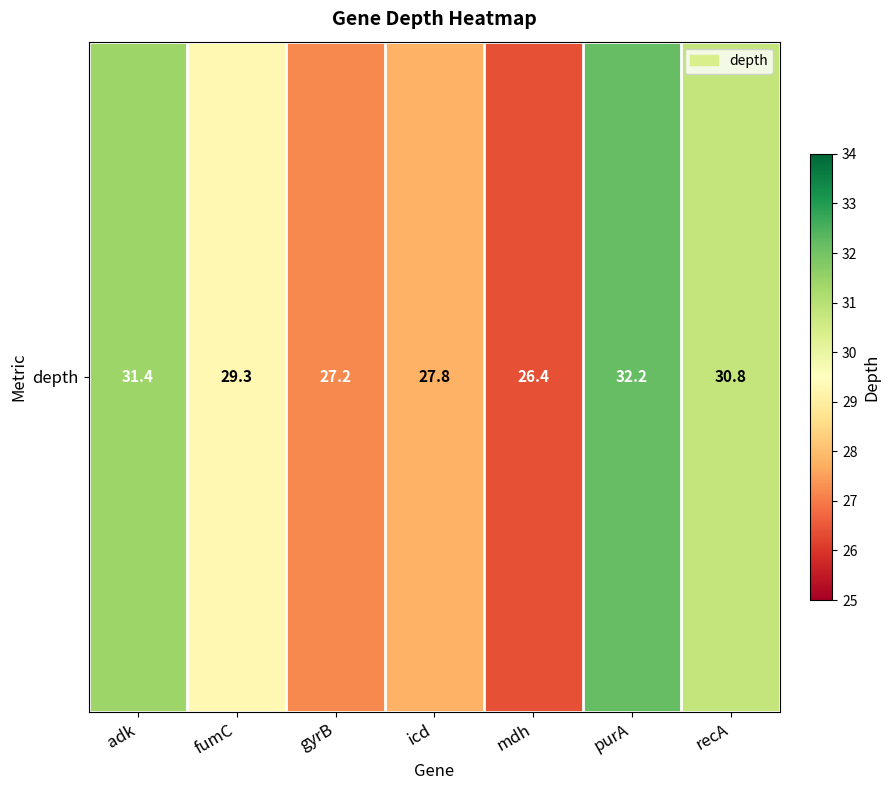

Is it true that the value at purA is 8.4?

False